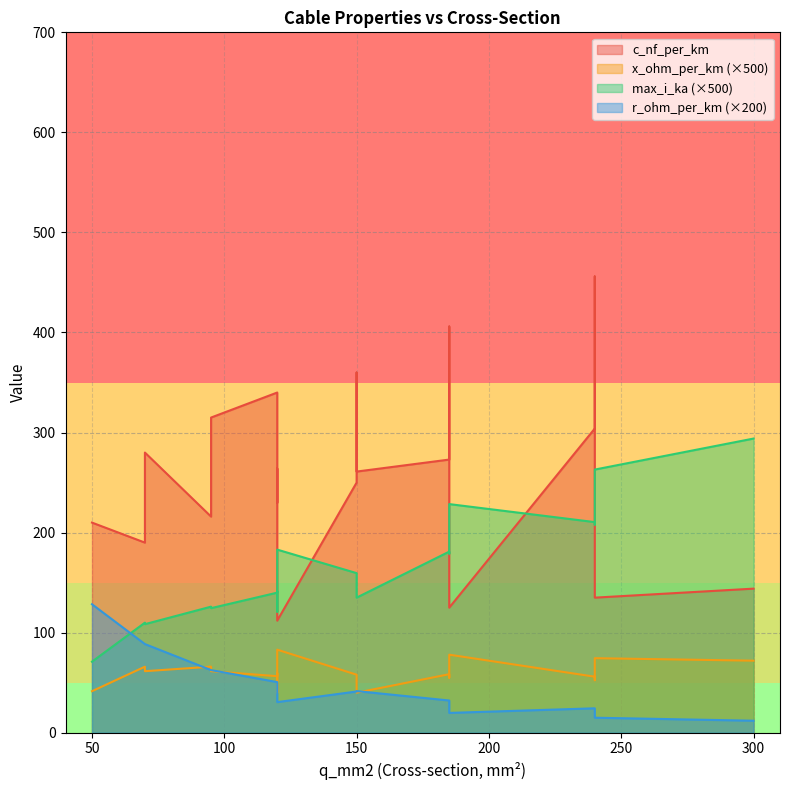

At how many categories does at least one series exceed 320?

4